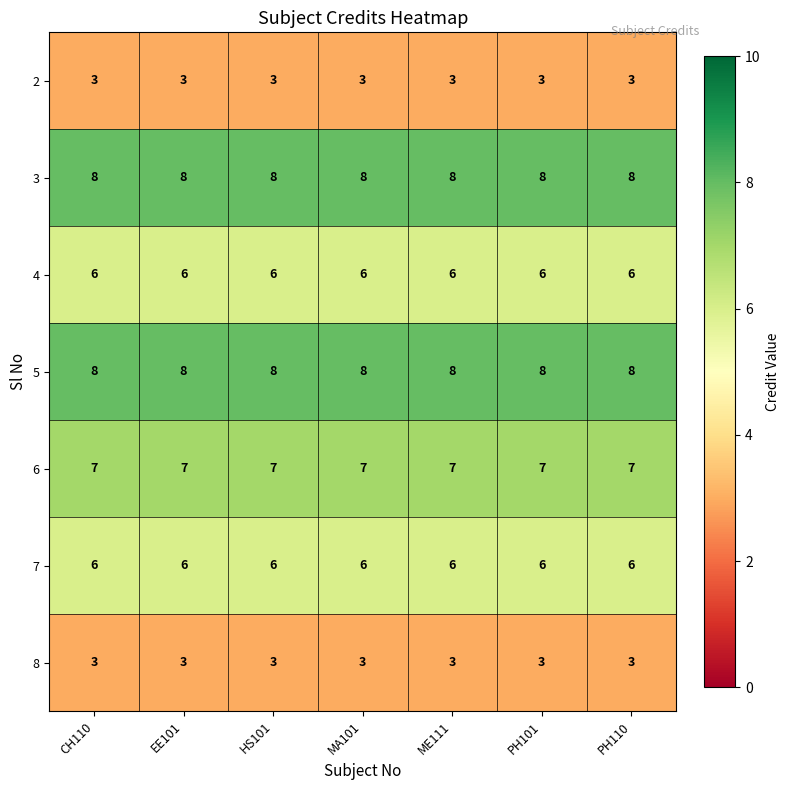

What is the spread (max minus min) of values at ME111?

5